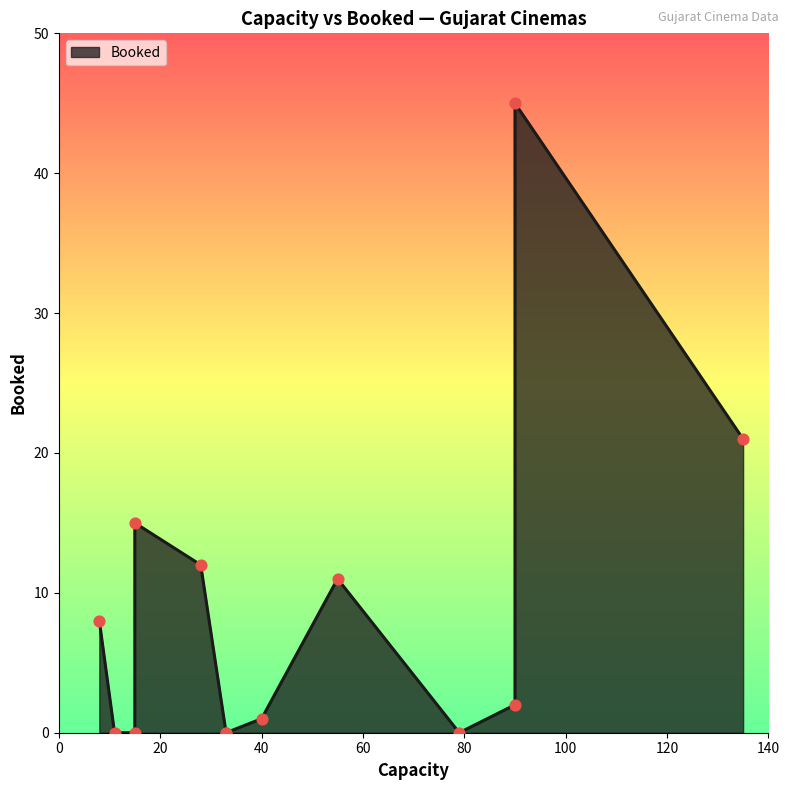

What is the change in value from 28 to 40?

-11